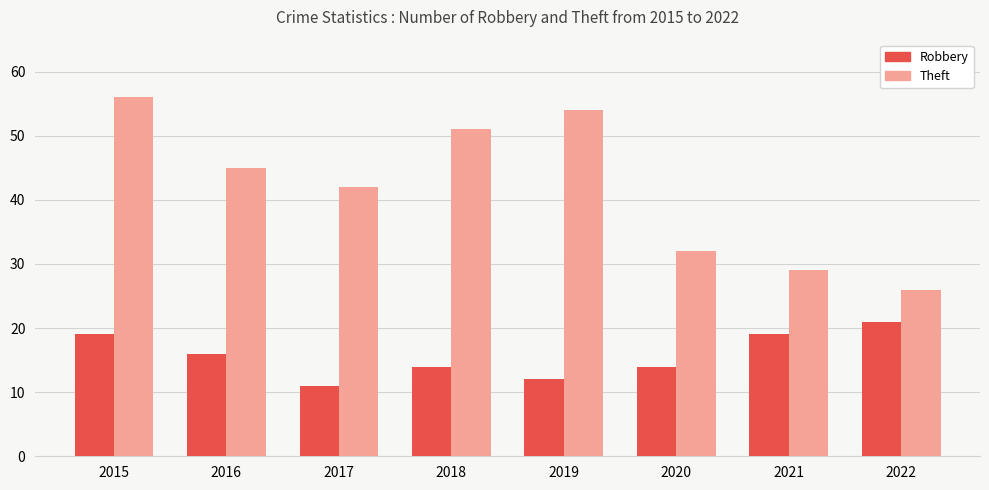

Reading right to left, what are all the values shown in this chart?

Robbery: 21	19	14	12	14	11	16	19
Theft: 26	29	32	54	51	42	45	56